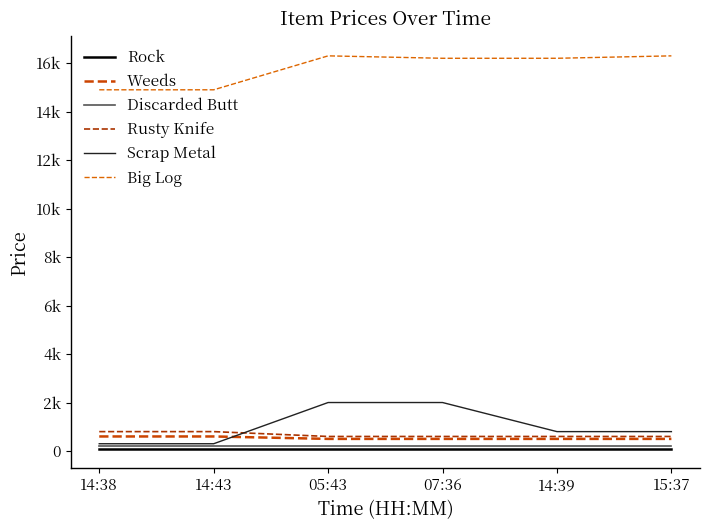

Which category has the highest value in the Big Log series?

05:43